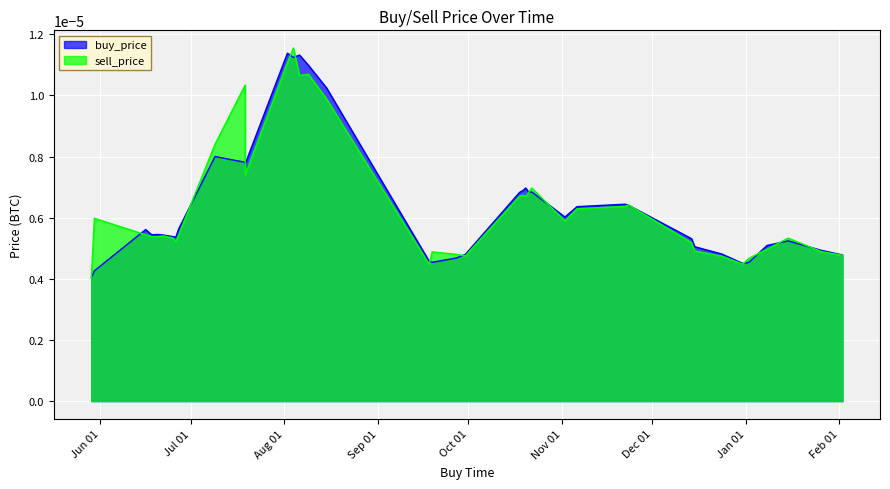

Which series has the largest total across all categories?

sell_price